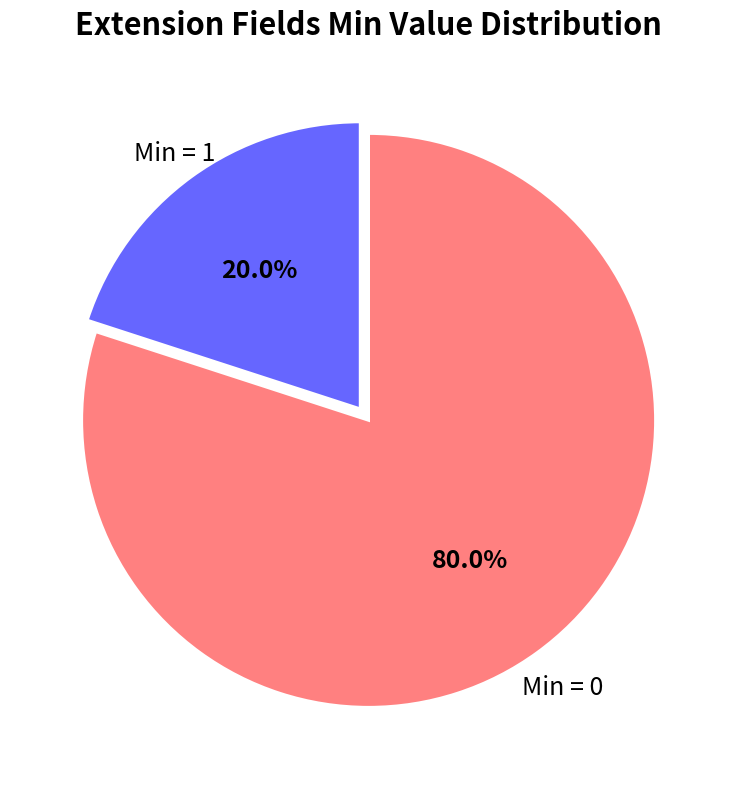

Is there a majority slice in this chart?

Yes